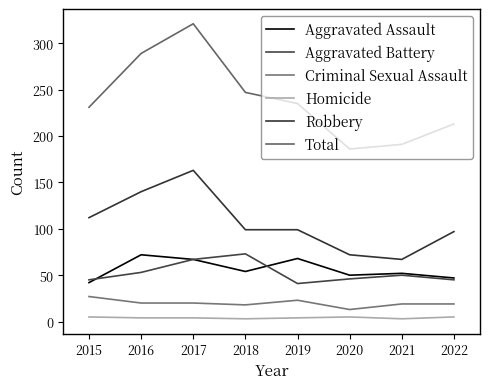

Count the number of data series in this chart.

6